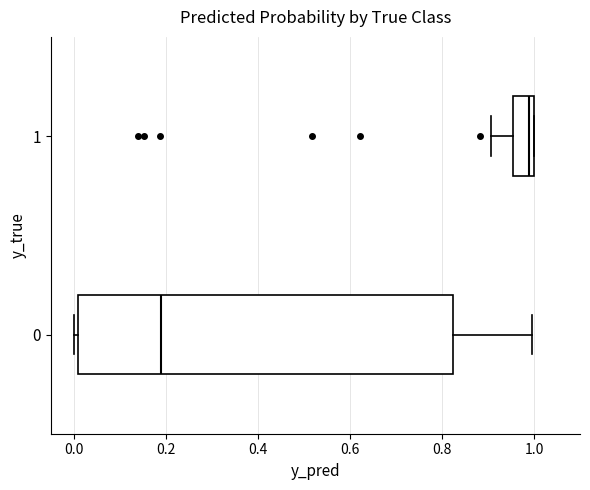

Reading bottom to top, transcribe this box plot: for each box, give where its median line is, the range the box spans, and where its two whiskers end, as read against the x-axis. The values are not printed on the chart, so give them approximately, as read against the axis.

0: median 0.18, box 0.00 to 0.82, whiskers 0.00 (just left of the box's left edge) to 1.00
1: median 0.98, box 0.96 to 1.00, whiskers 0.90 to 1.00